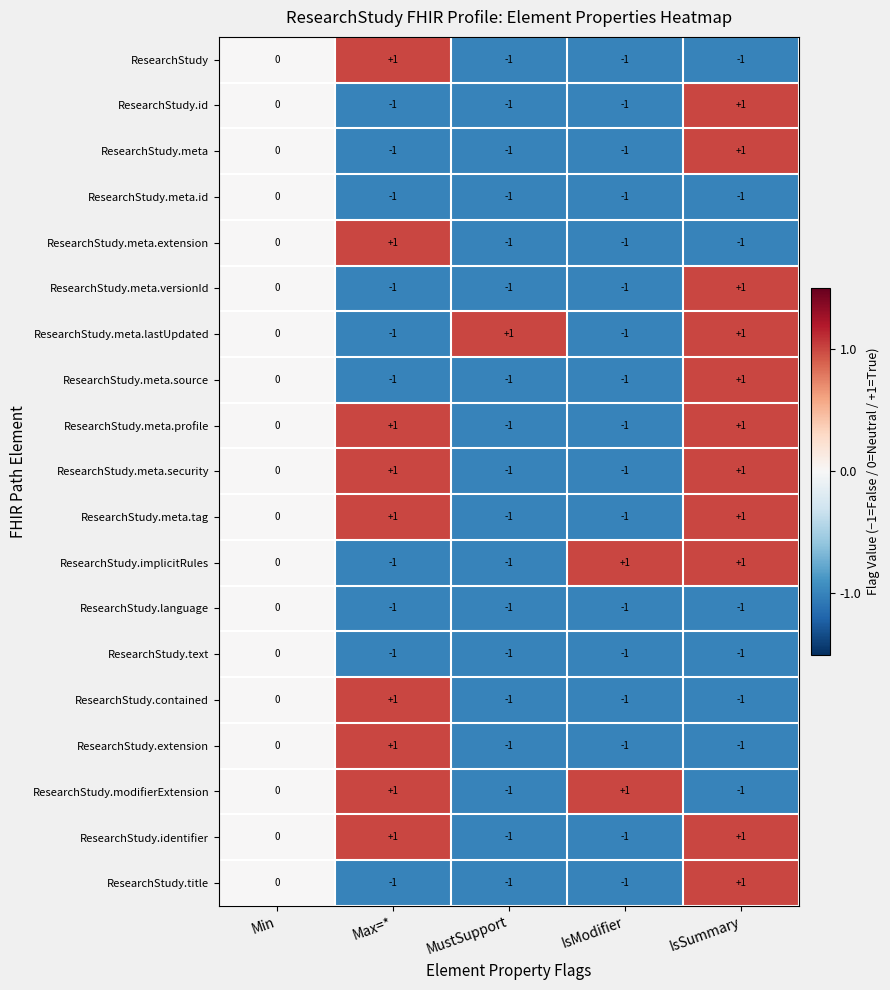

At which category is the sum across all series the highest?

IsSummary